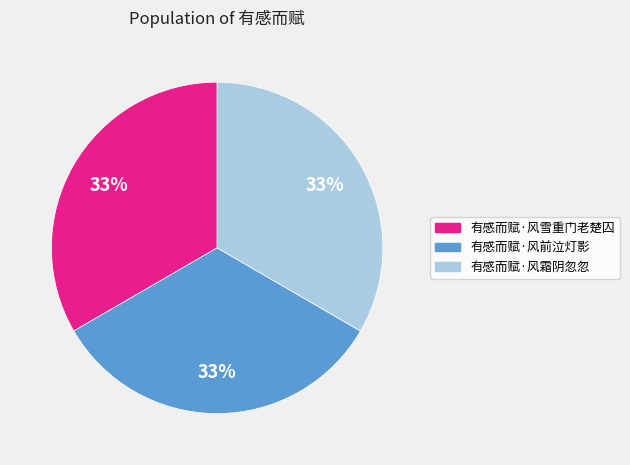

What is the ratio of the value at 有感而赋·风雪重门老楚囚 to the value at 有感而赋·风霜阴忽忽?

1.0